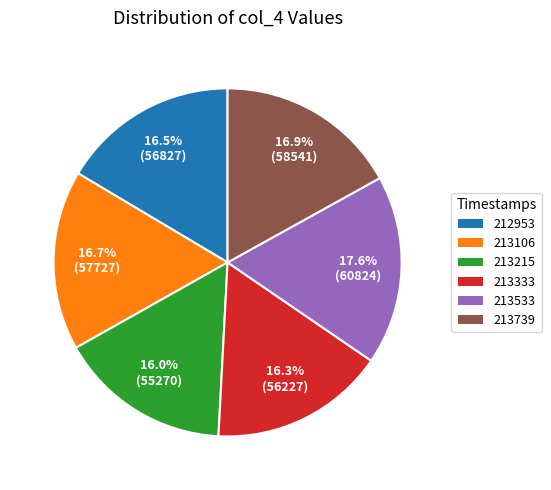

Is there any slice that represents more than half of the pie?

No